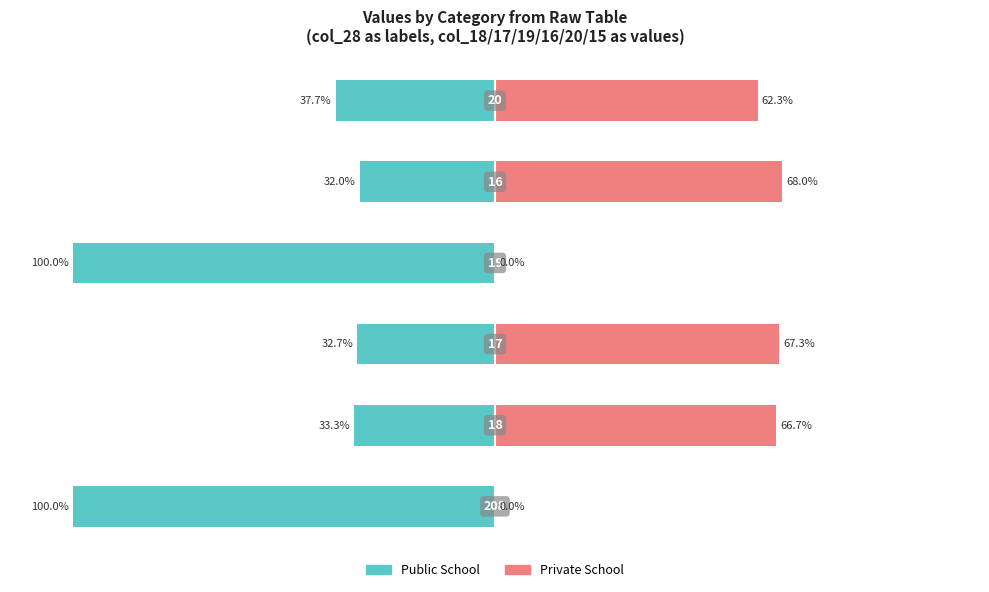

What is the difference between the maximum and minimum values in the Private School series?

68.0